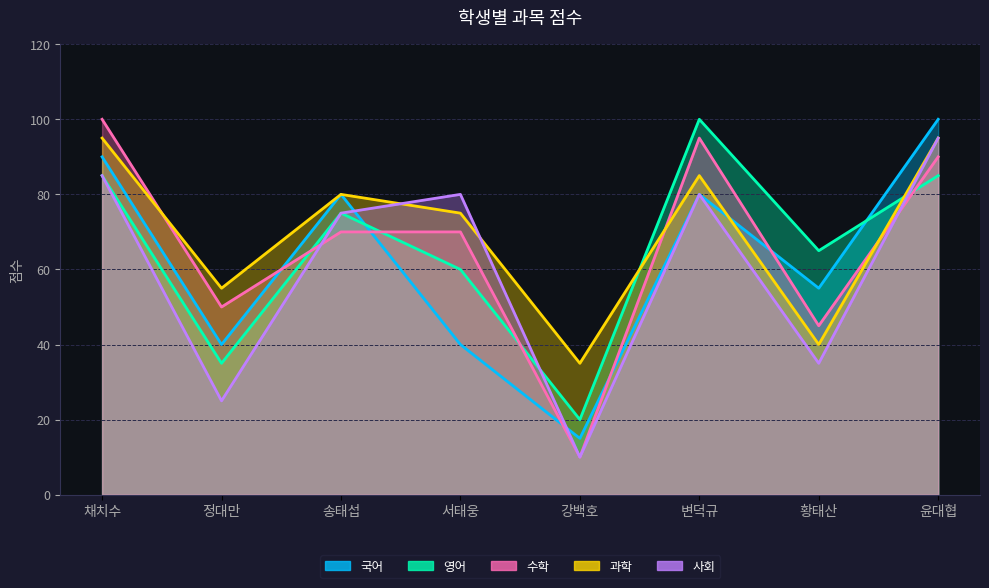

After their last crossing, which series has the higher values: 사회 or 국어?

국어